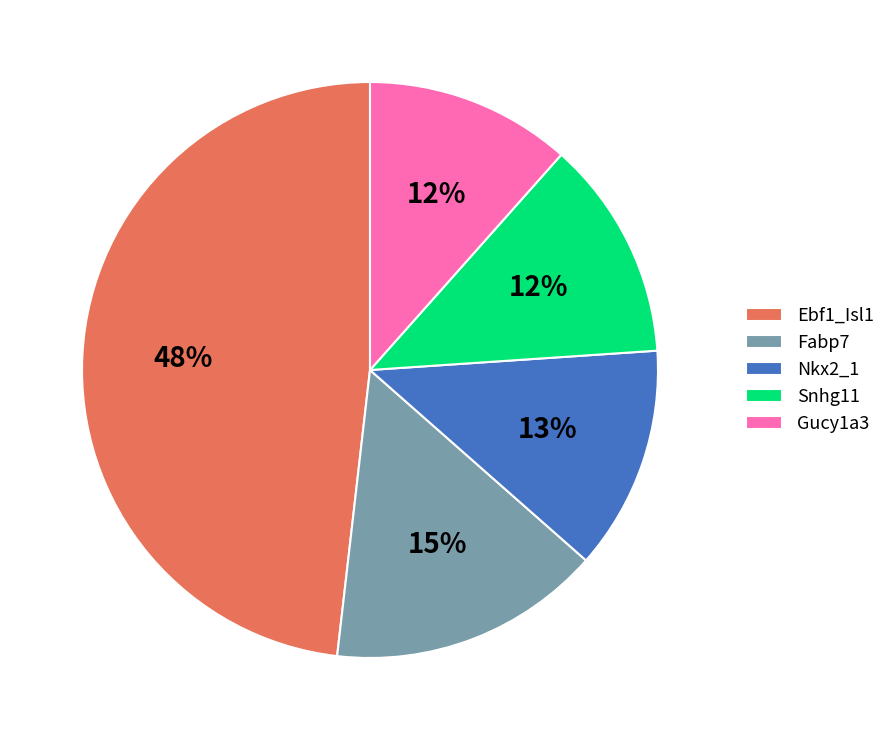

Is Snhg11 the majority of the pie?

No